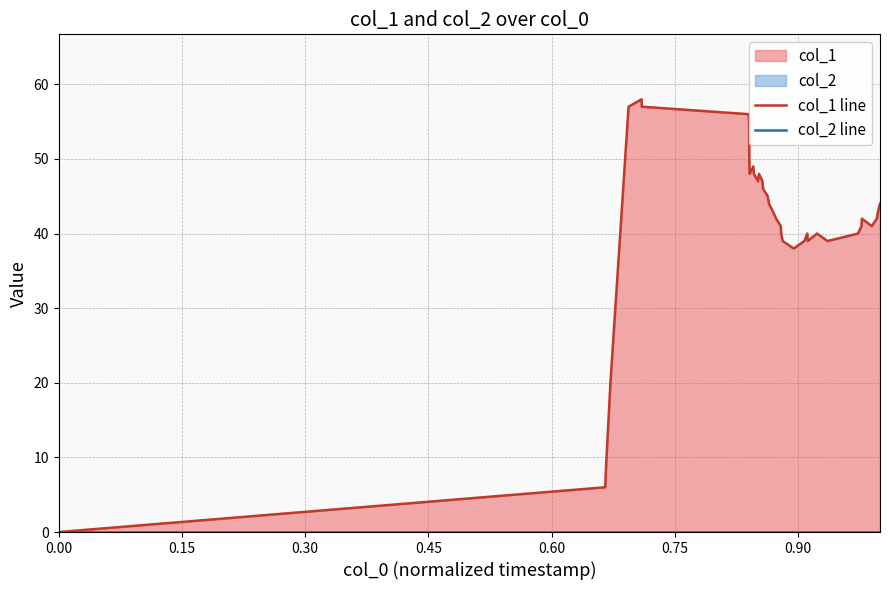

At how many categories does at least one series exceed 17?

35